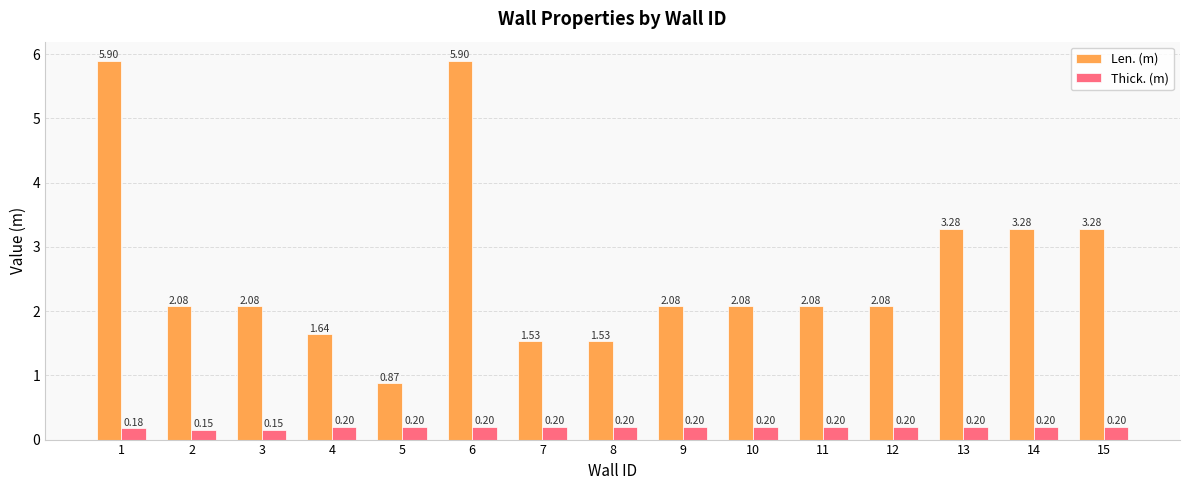

What value does the Thick. (m) series have at 4?

0.2